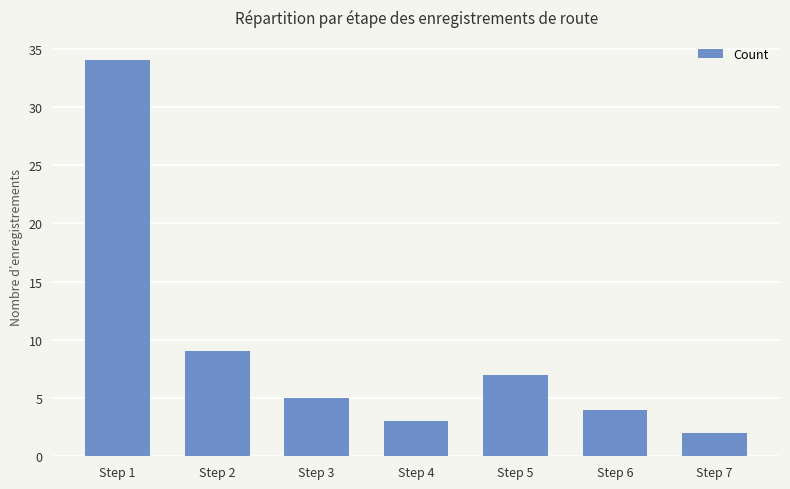

Is it true that the value at Step 3 is 8?

False